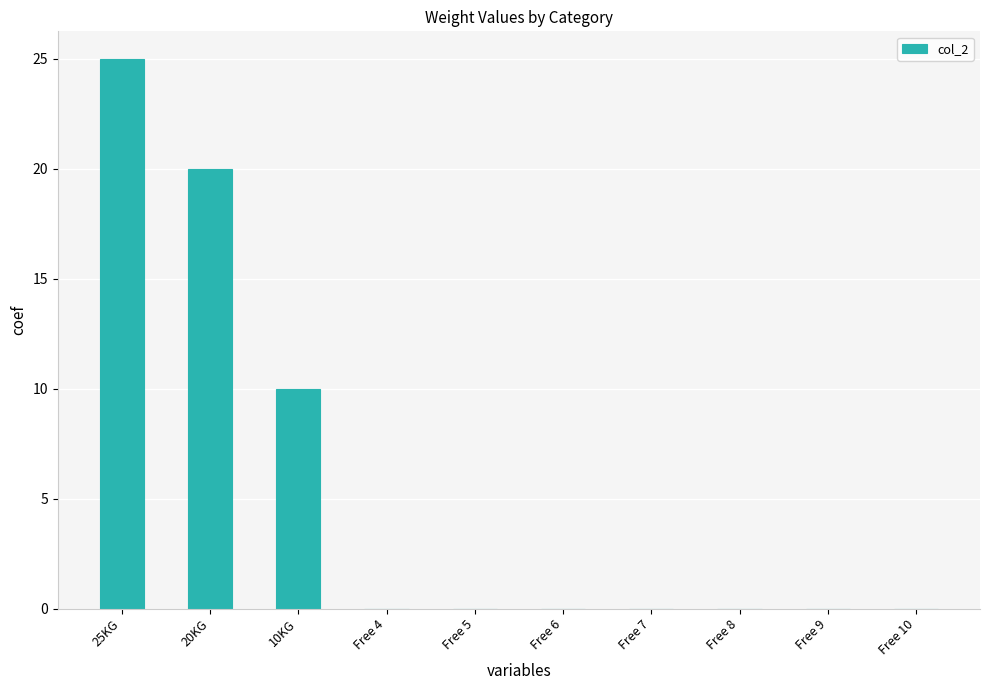

What is the change in value from 20KG to Free 9?

-20